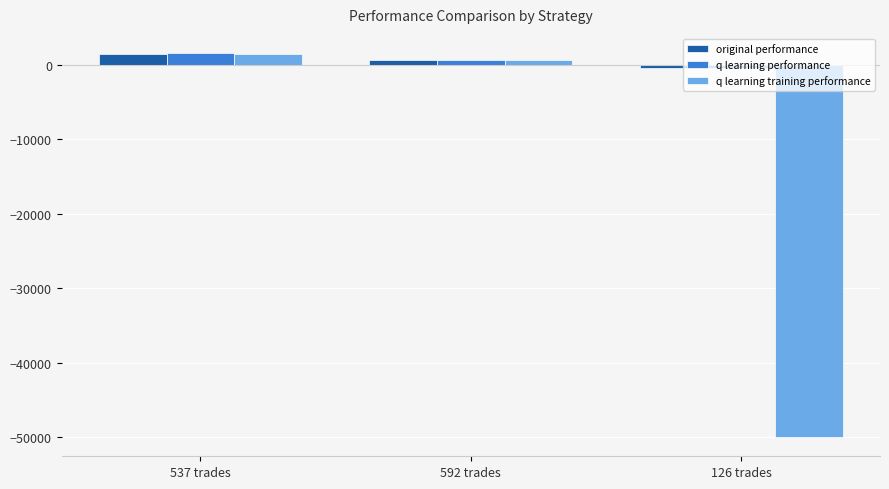

How many values in the q learning training performance series are below 656?

1